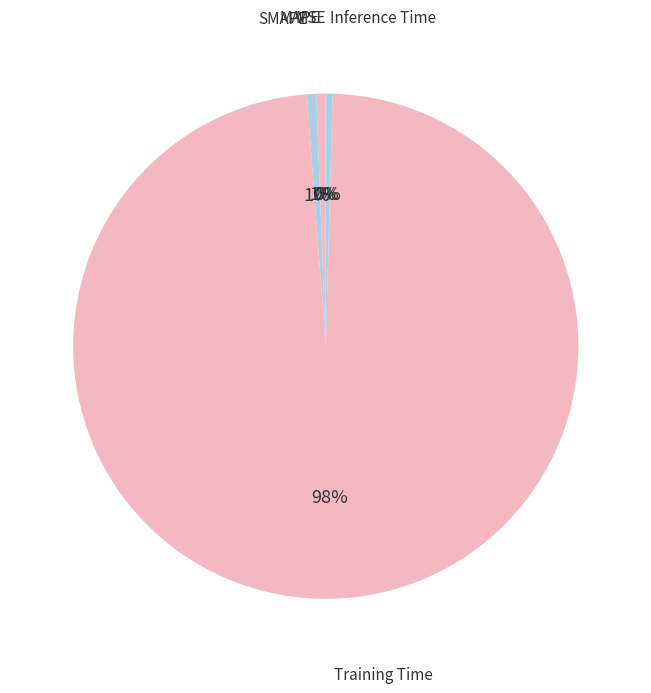

What is the smallest slice in the pie chart?

MSE